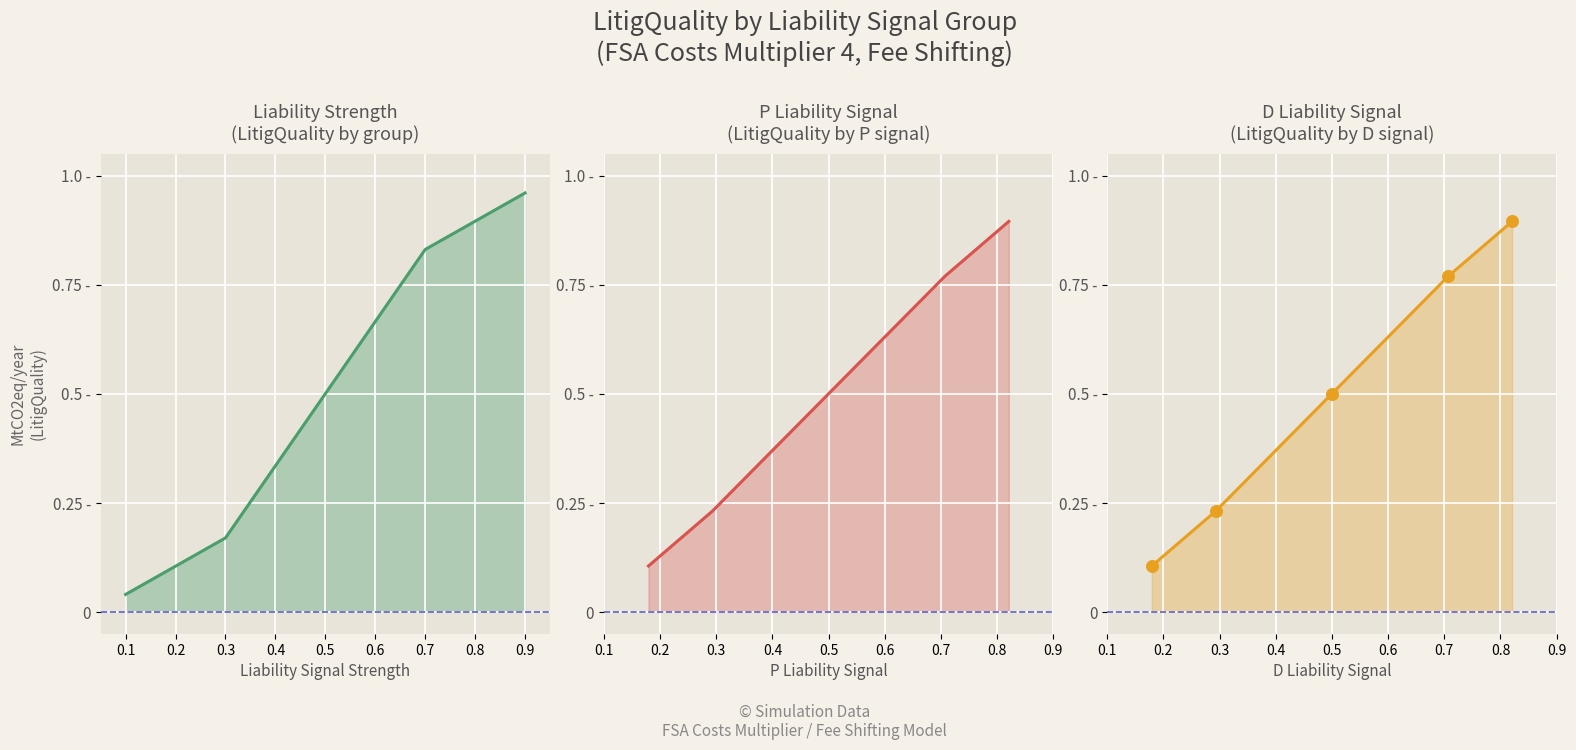

At how many categories does at least one series exceed 0?

5